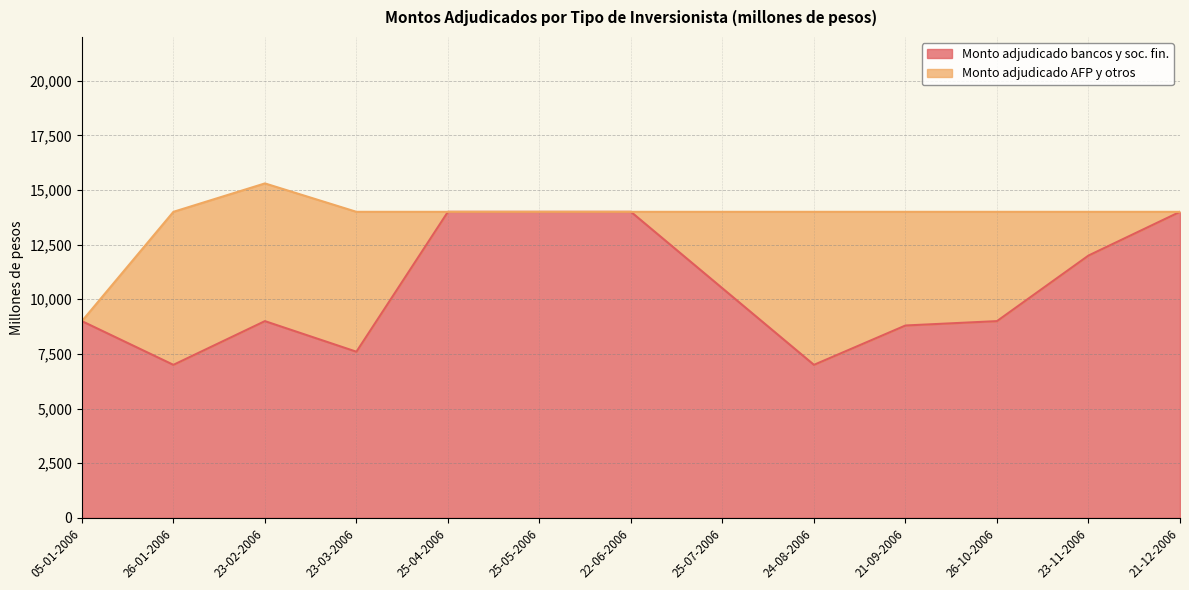

What is the difference between the second highest and second lowest values?

7000